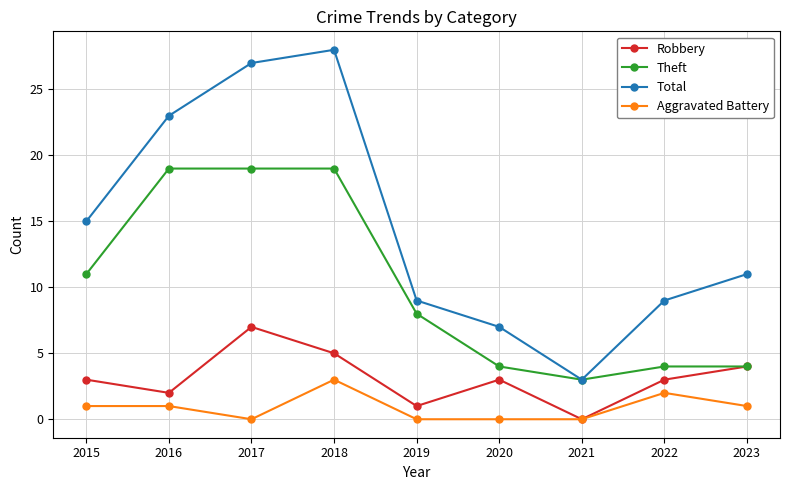

What is the value of the Robbery point at the 8th from the left?

3